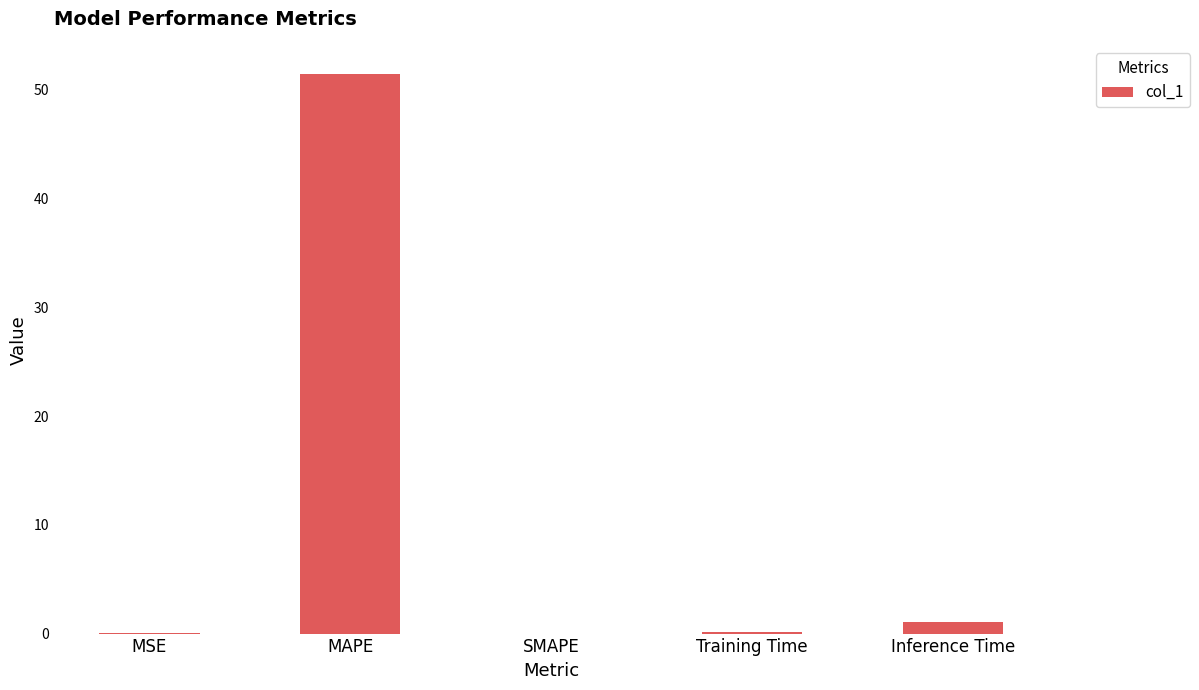

What is the sum of all values?

52.7